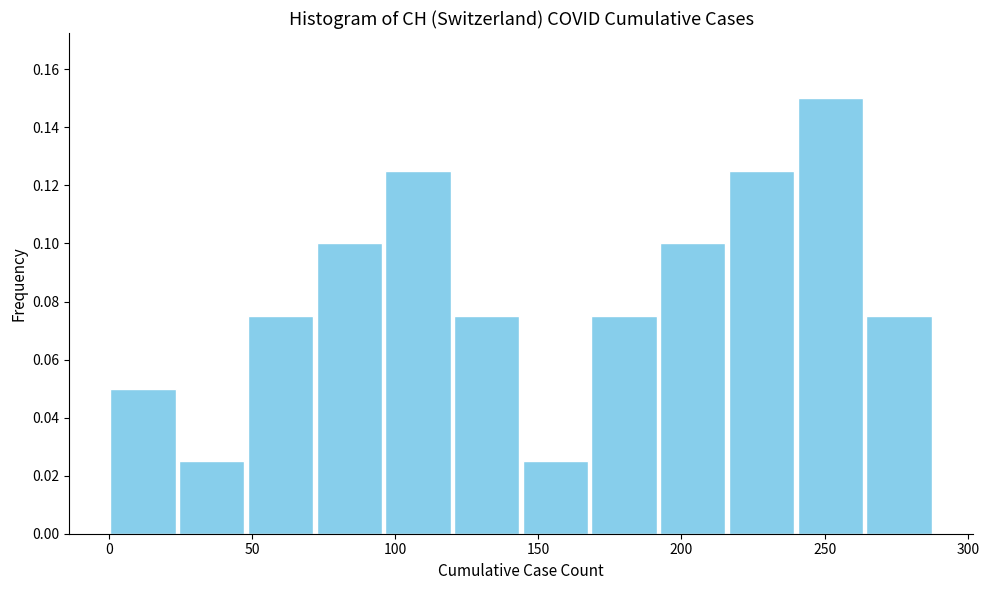

Reading left to right, transcribe this chart: for each bar, give the range it covers on the x-axis and its height. Neither the bar edges nor the heights are printed on the chart, so give them approximately, as read against the axes.

0 to 24: 0.050
24 to 48: 0.026
48 to 72: 0.076
72 to 96: 0.100
96 to 120: 0.126
120 to 144: 0.076
144 to 168: 0.026
168 to 192: 0.076
192 to 216: 0.100
216 to 240: 0.126
240 to 264: 0.150
264 to 288: 0.076